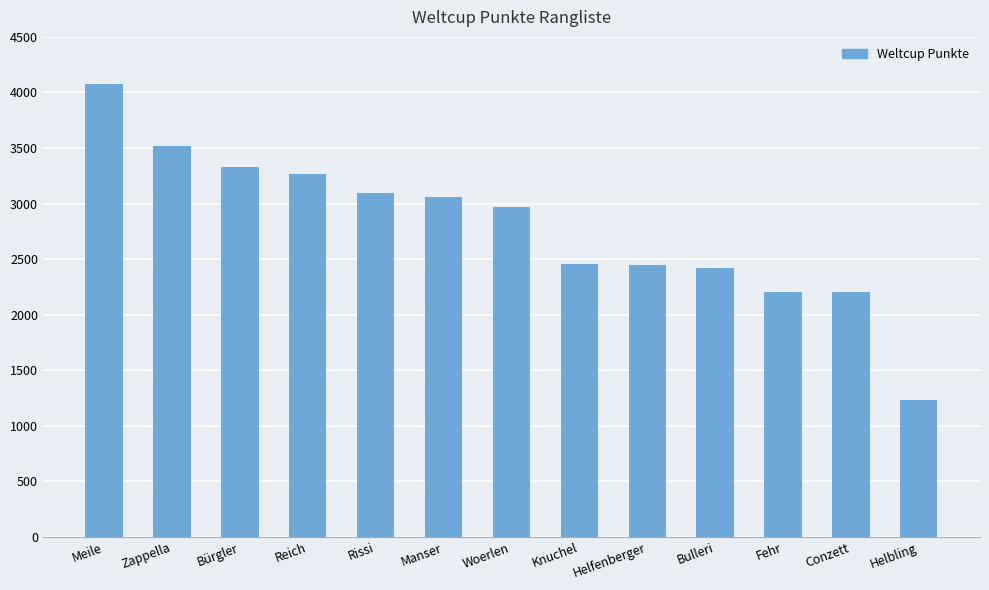

The value at Conzett is 888. True or false?

False